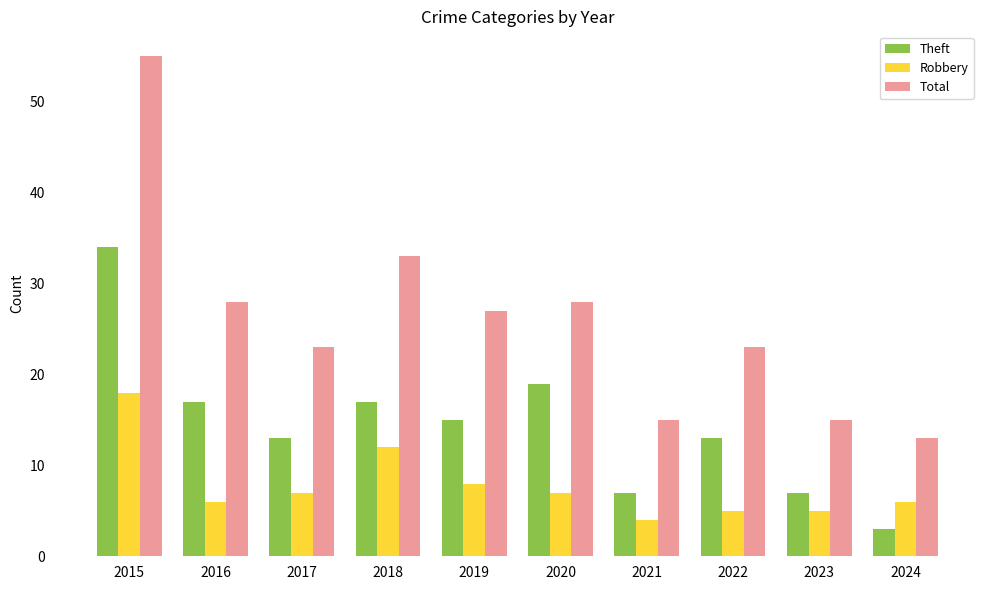

List the series in order of their peak value, highest first.

Total, Theft, Robbery